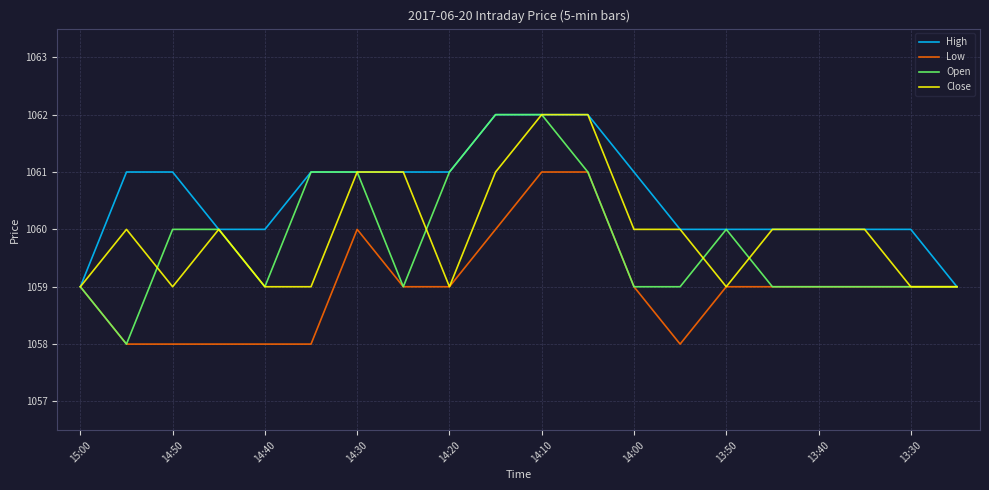

Which series has the largest range (max minus min)?

Open